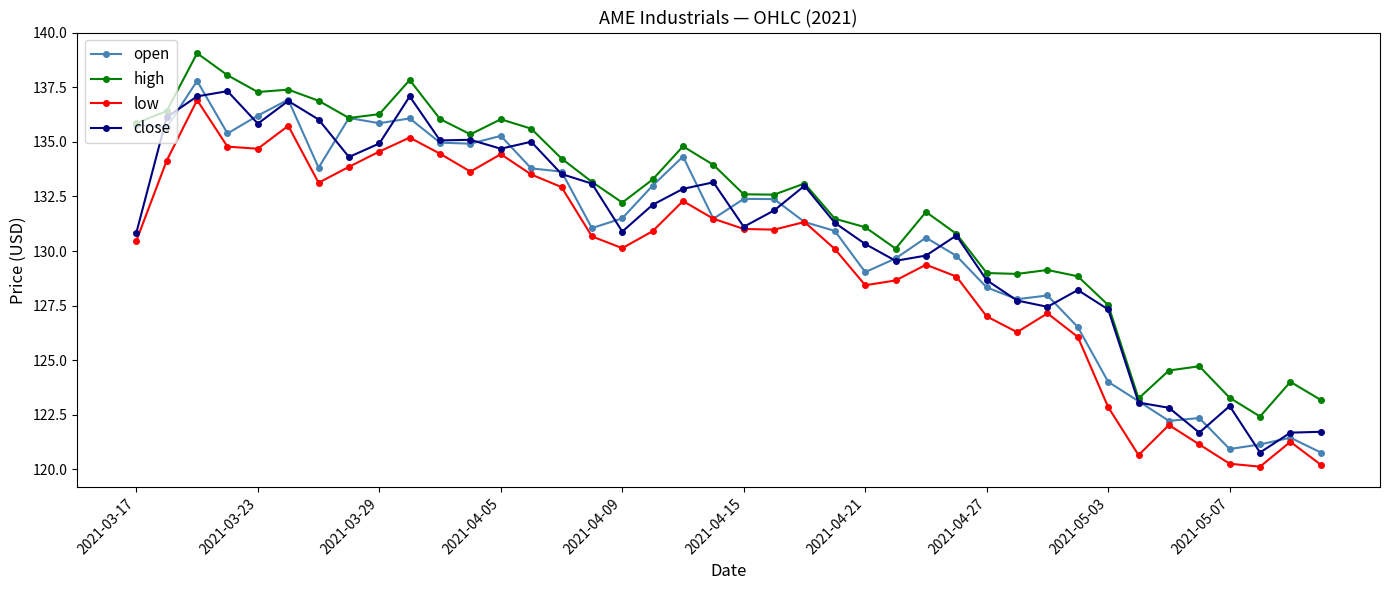

What is the lowest value of the open series?

120.8